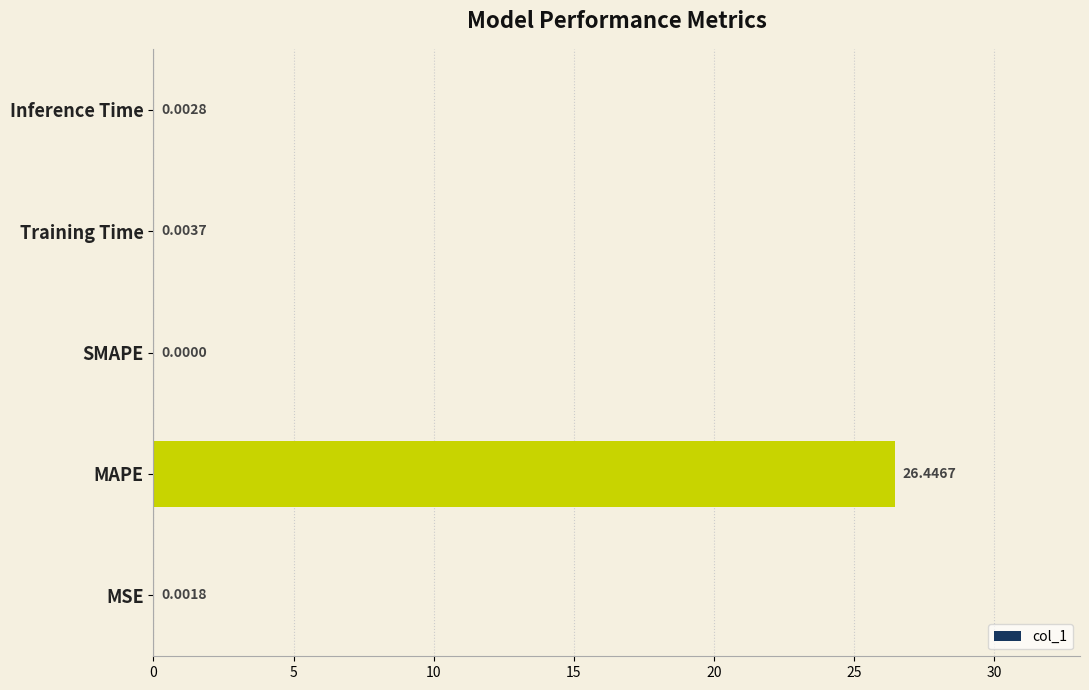

What is the change in value from MAPE to SMAPE?

-26.4